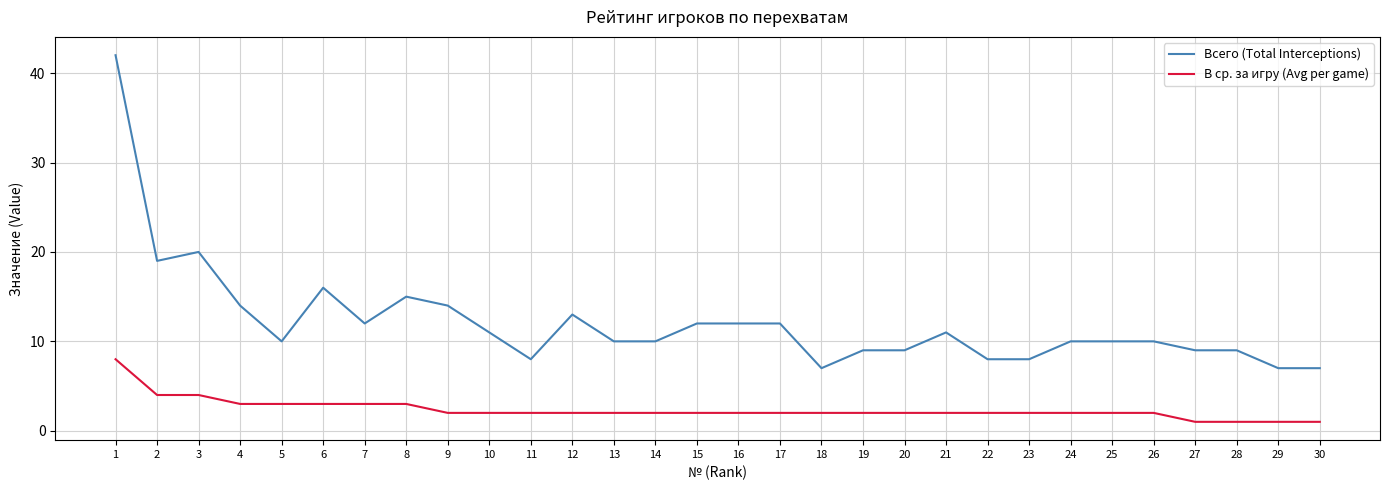

What is the highest value of the В ср. за игру (Avg per game) series?

8